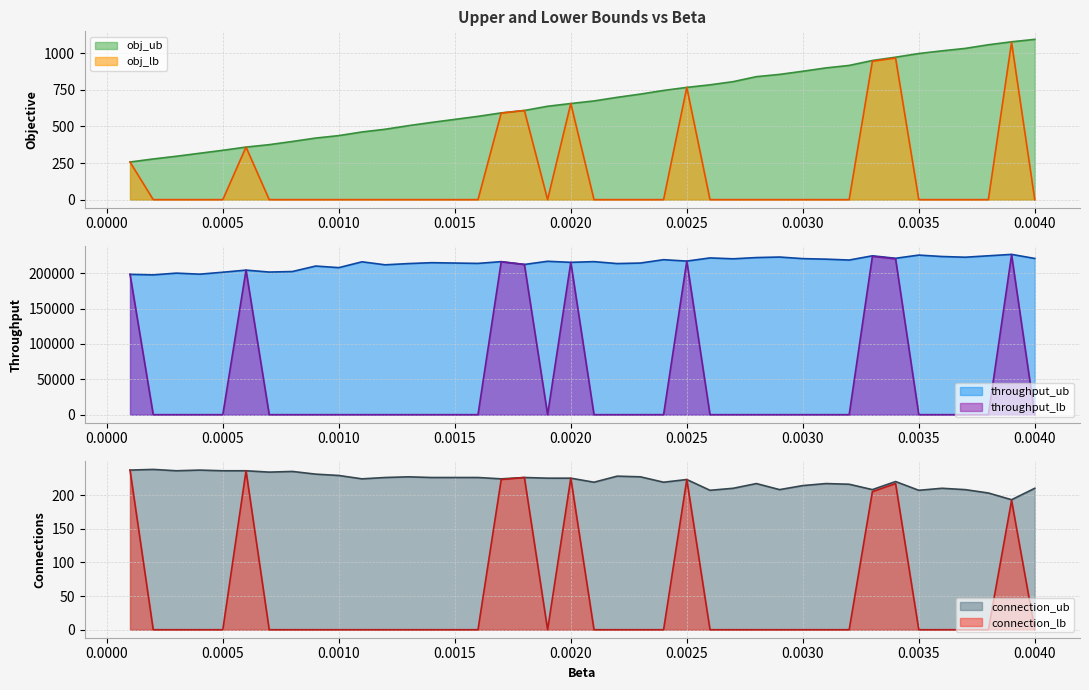

The value of obj_ub at 0.0030 is 521.4. True or false?

False